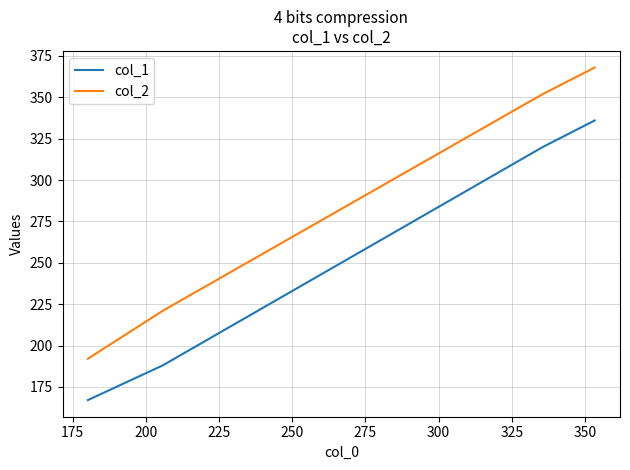

What is the maximum value shown in the chart?

368